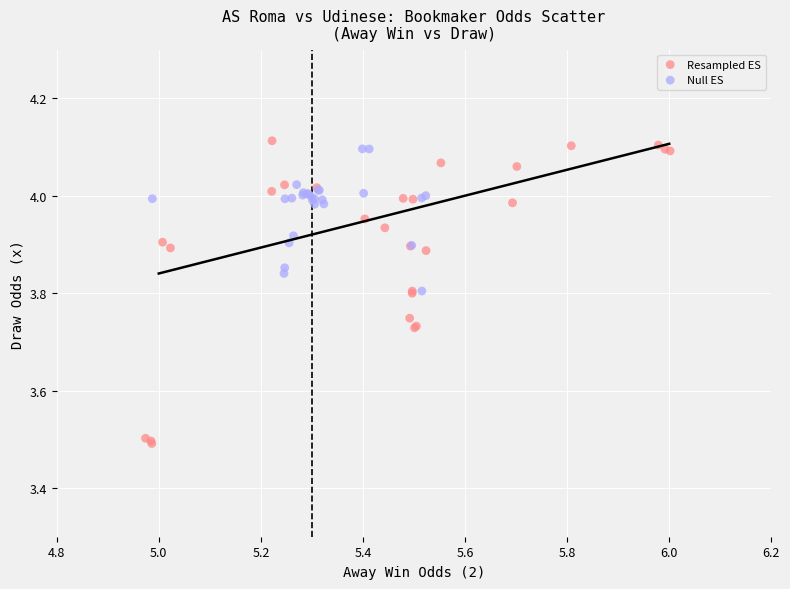

Which series reaches the minimum Y coordinate?

Resampled ES